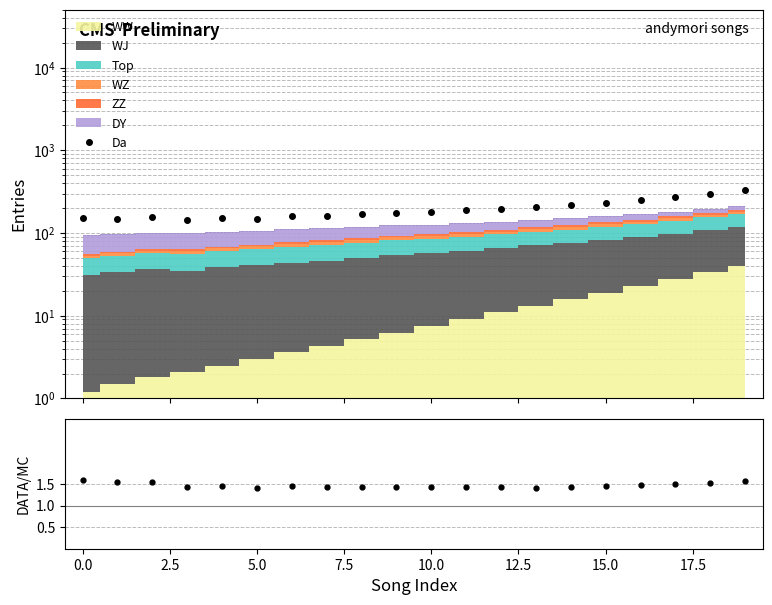

How many data points does each series have?

20